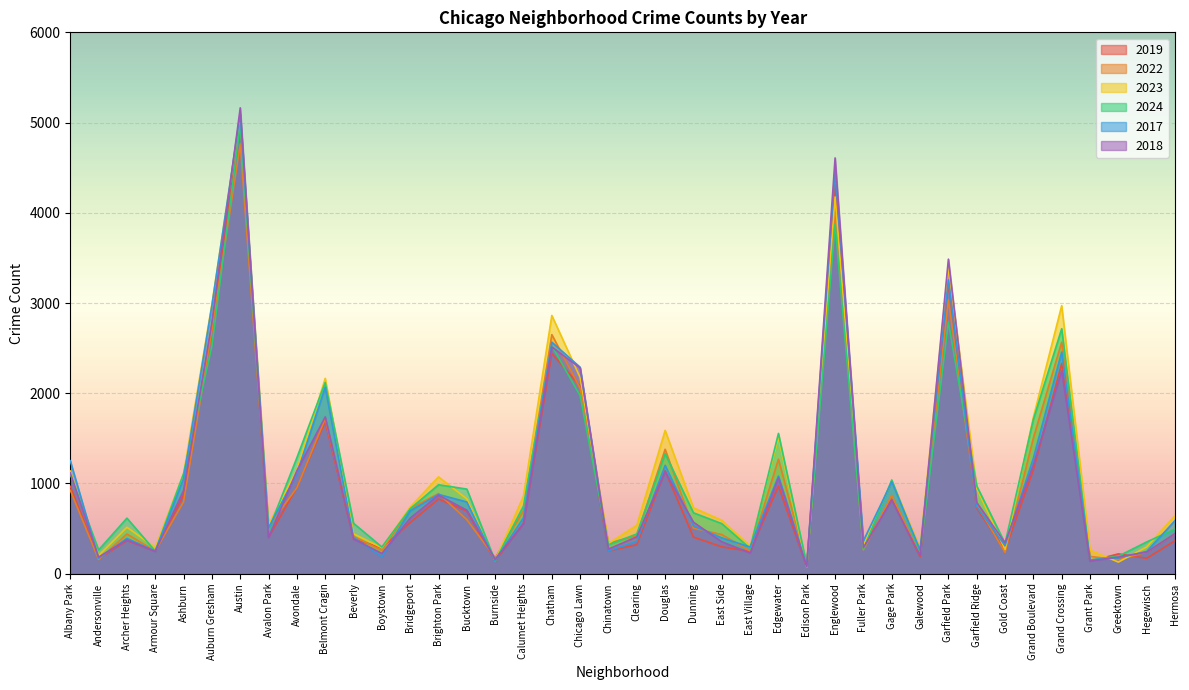

The 2023 series shows 645 at Hermosa. True or false?

True